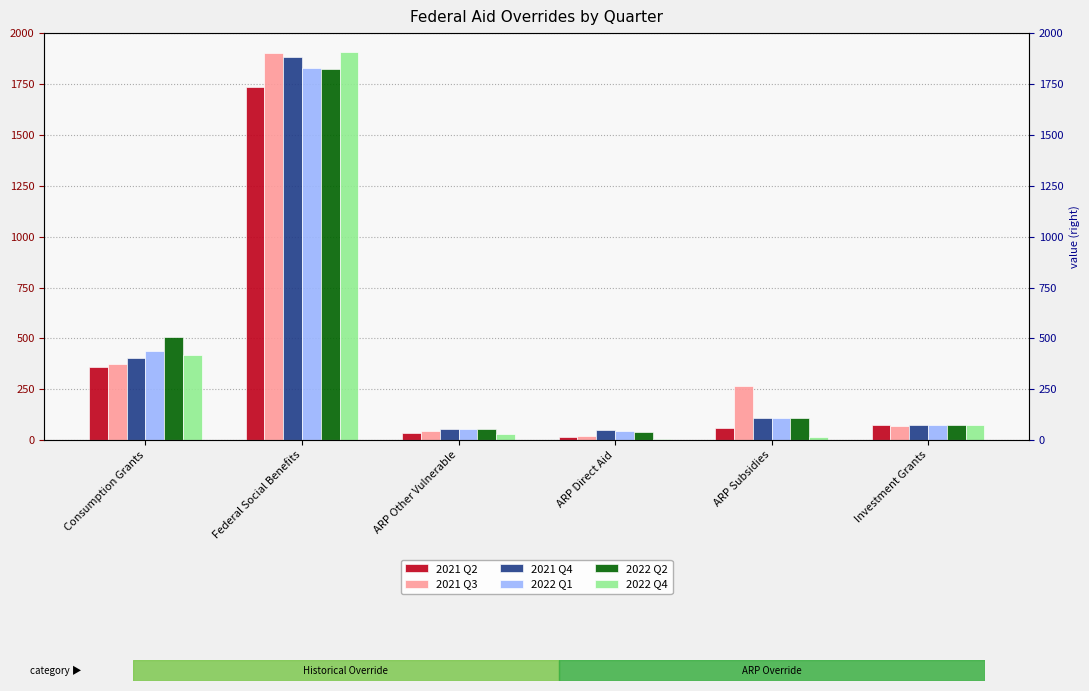

What is the highest value of the 2022 Q4 series?

1906.5